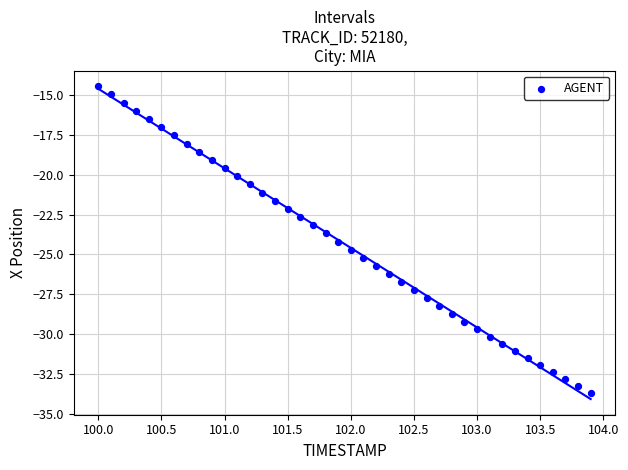

What is the range of Y values (max minus min)?

19.3